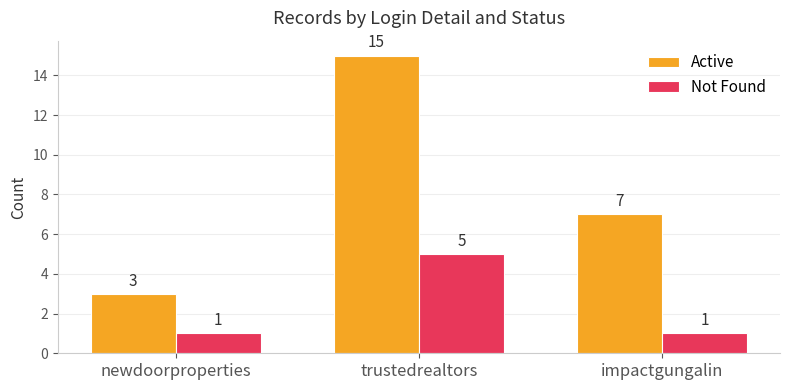

How many groups of bars are there?

3